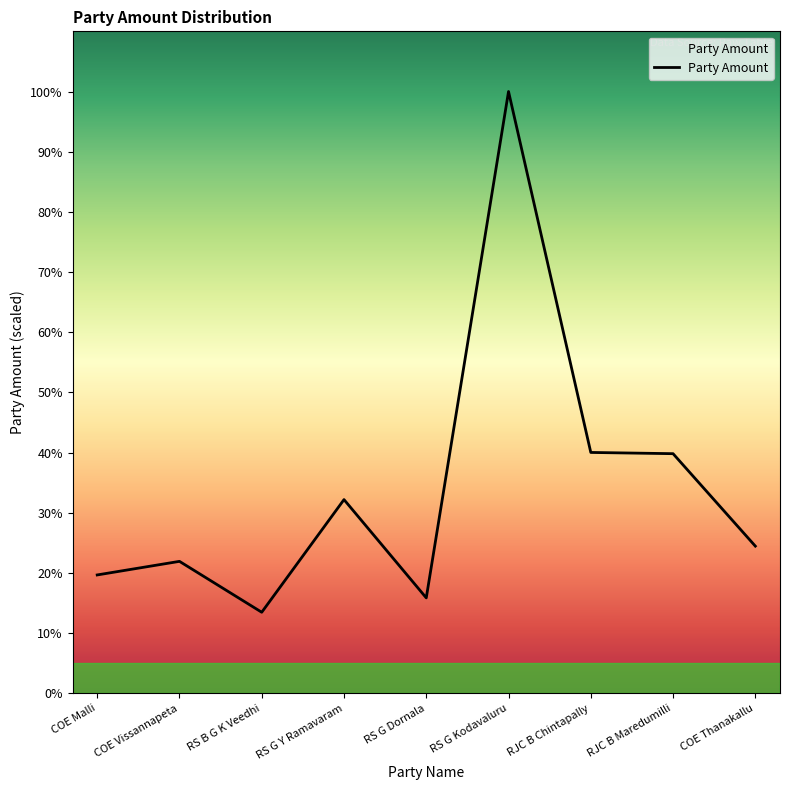

Rank the categories by value from lowest to highest.

RS B G K Veedhi, RS G Dornala, COE Malli, COE Vissannapeta, COE Thanakallu, RS G Y Ramavaram, RJC B Maredumilli, RJC B Chintapally, RS G Kodavaluru